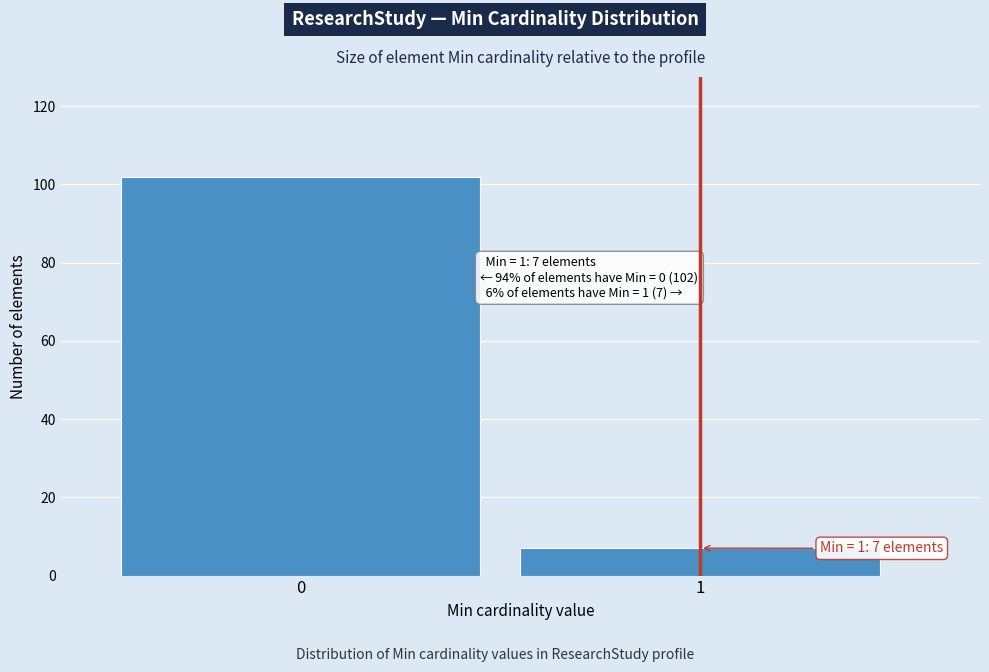

Reading left to right, transcribe all the data shown in this chart.

102	7